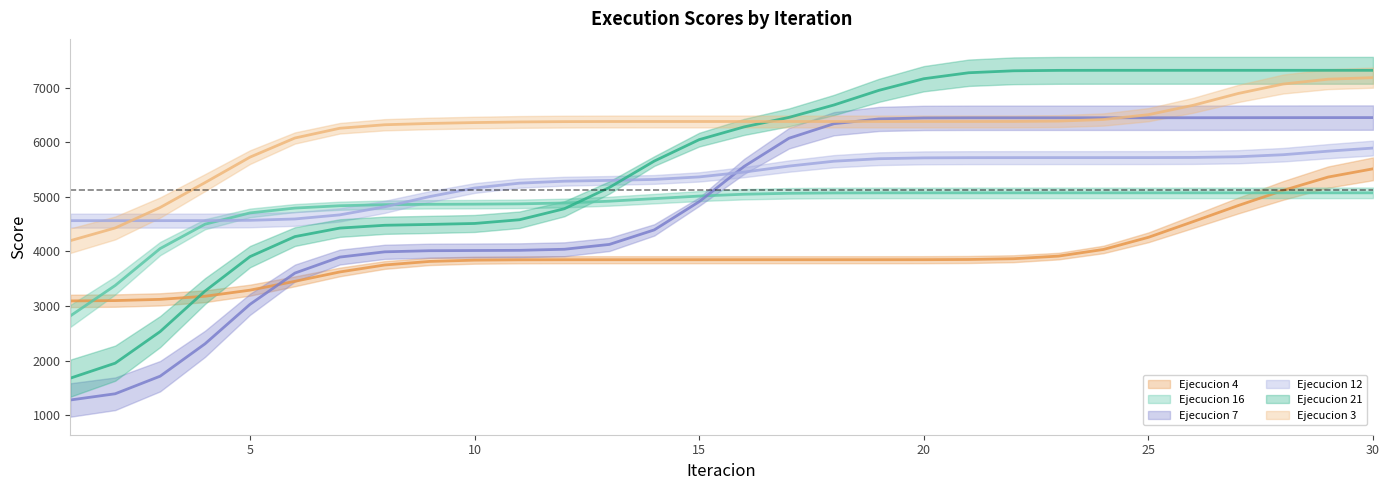

Between 27 and 29, which is larger?

27